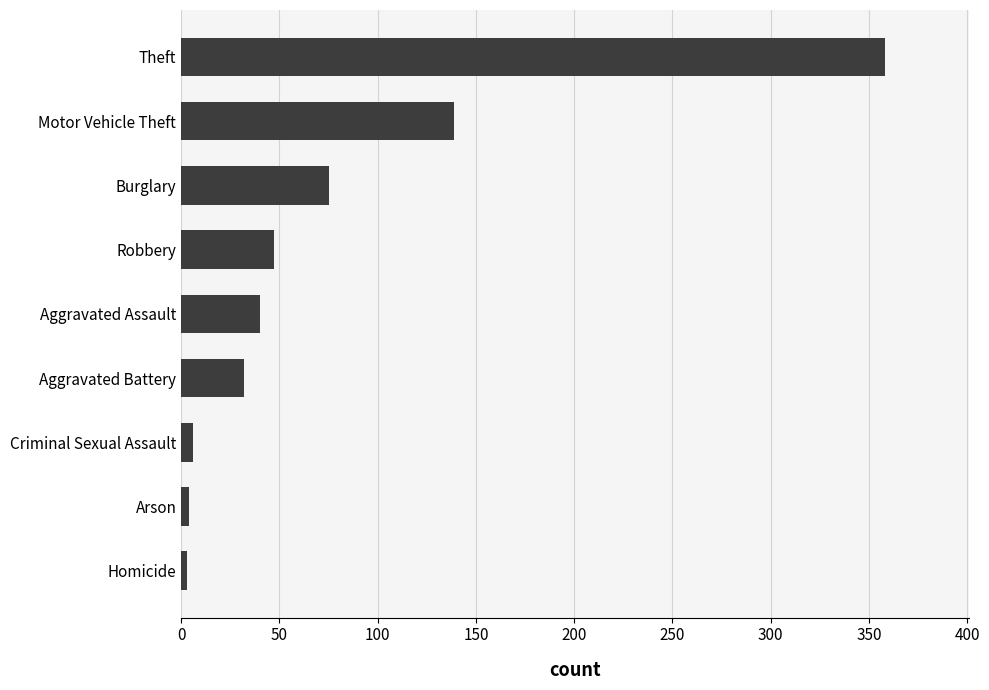

What is the sum of all values?

704